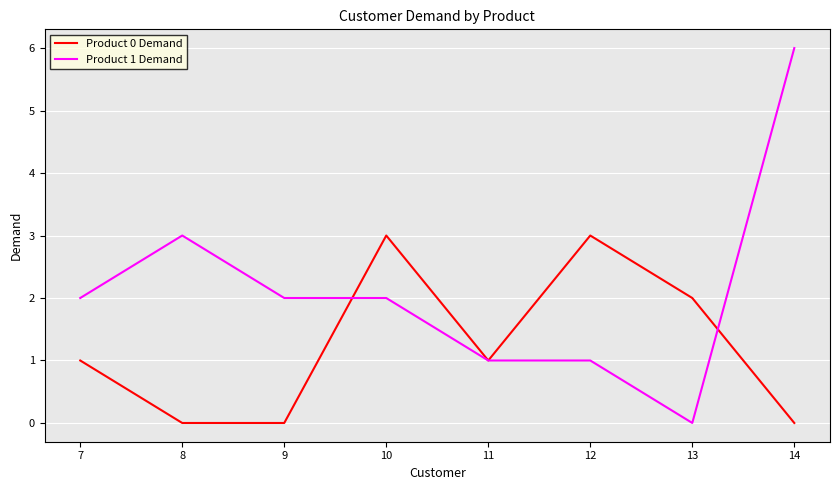

List the series in order of their peak value, highest first.

Product 1 Demand, Product 0 Demand